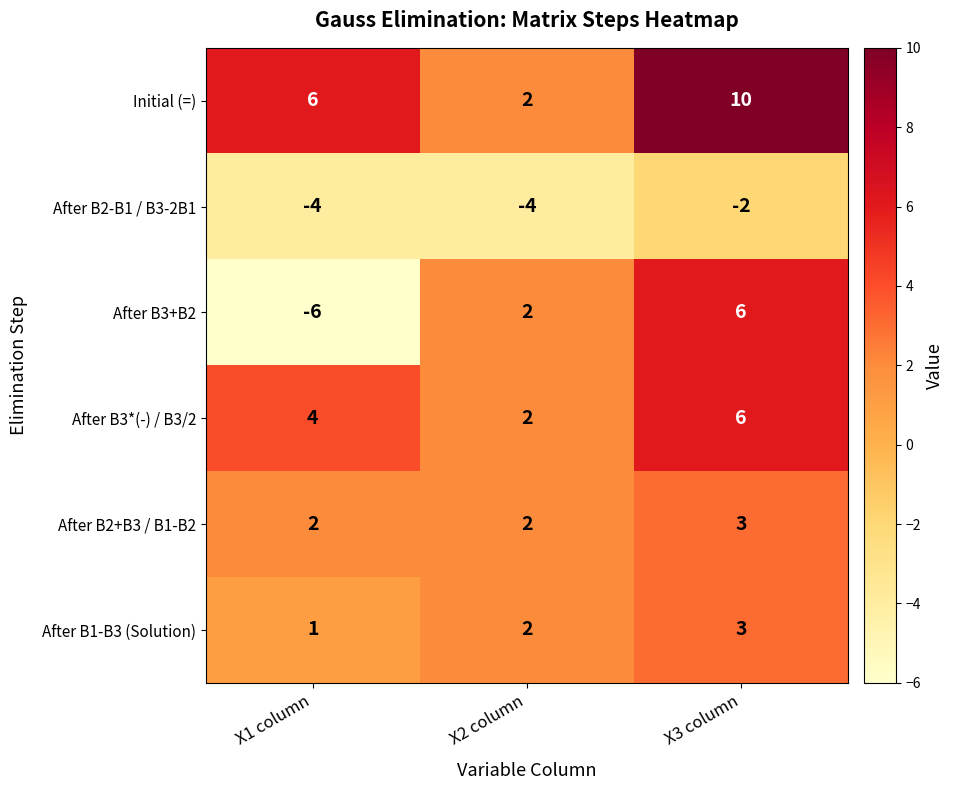

The After B1-B3 (Solution) series shows 1 at X1 column. True or false?

True